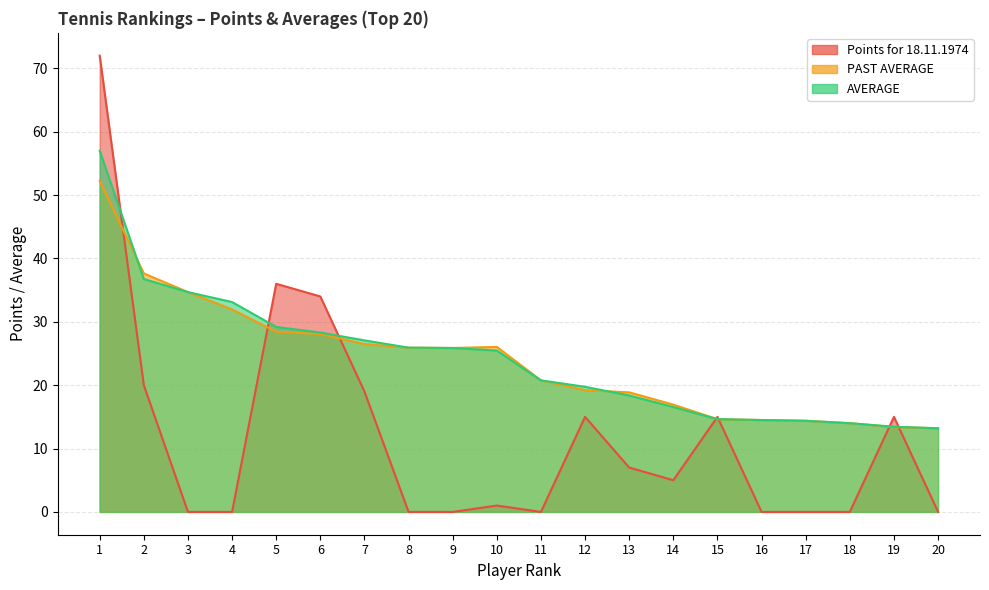

Which label corresponds to the largest value in the chart?

1